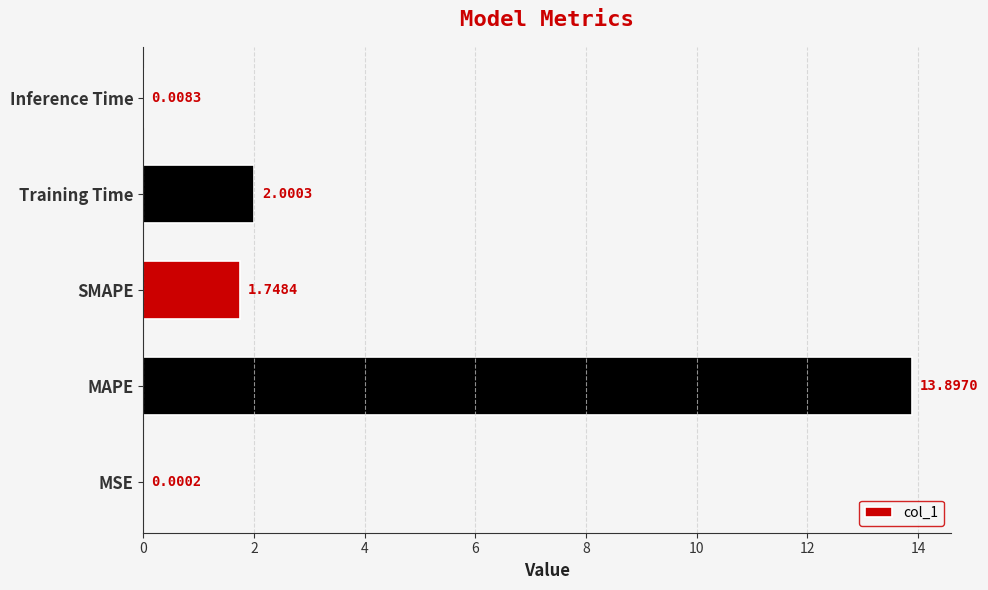

At which label is the value closest to 6?

Training Time